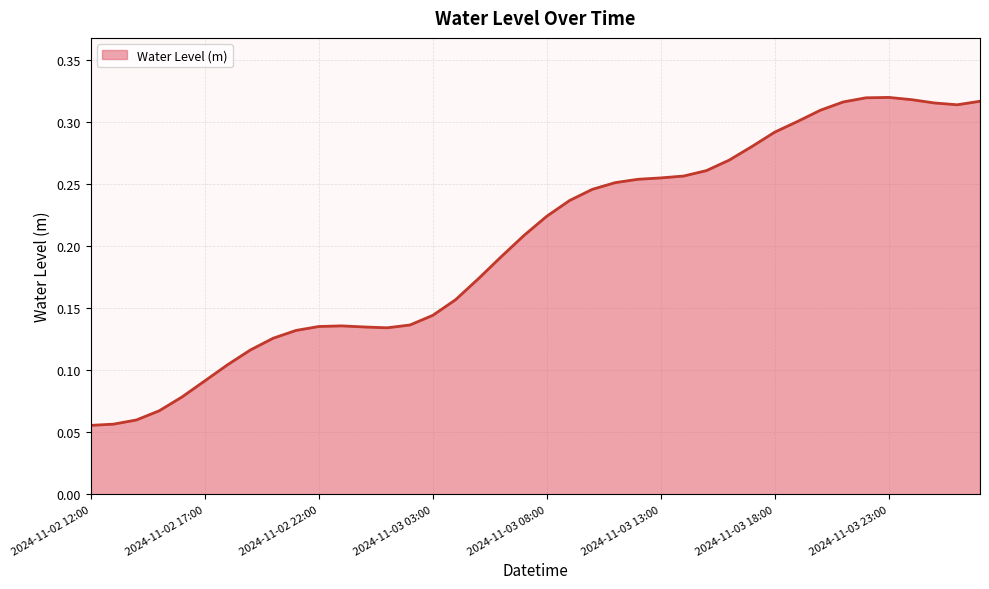

Does the chart have visible grid lines?

Yes